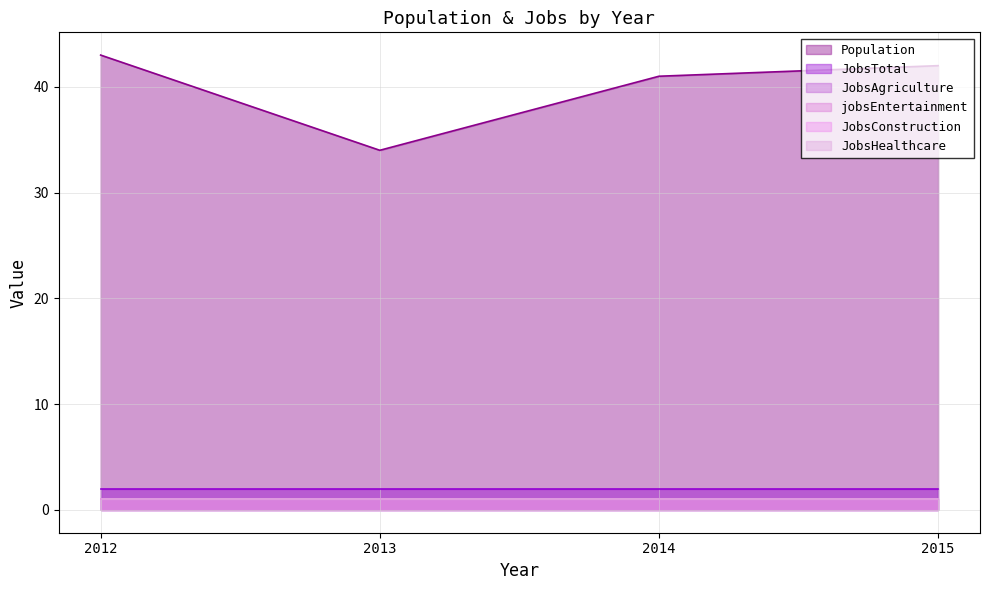

How many data points in Population are above 42?

1